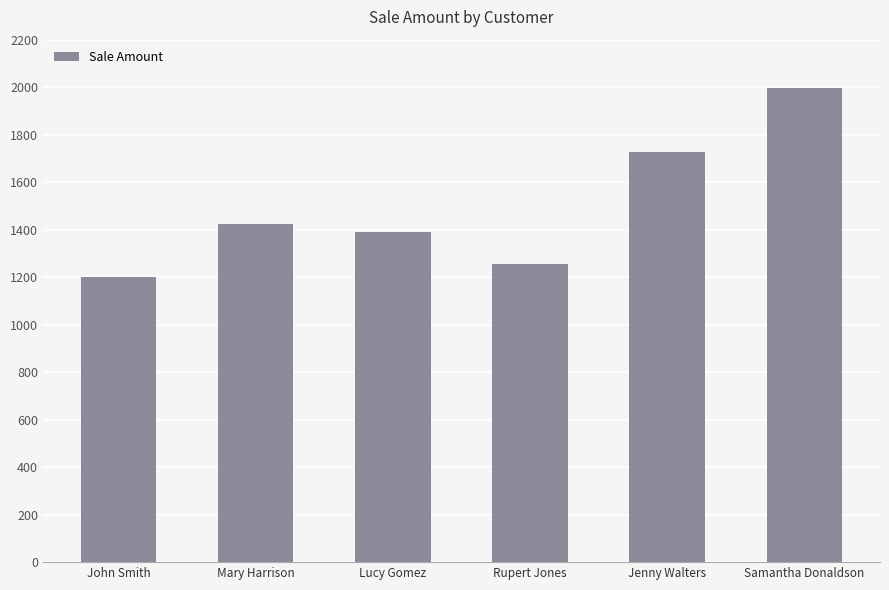

At which category does the chart reach its minimum across all series?

John Smith